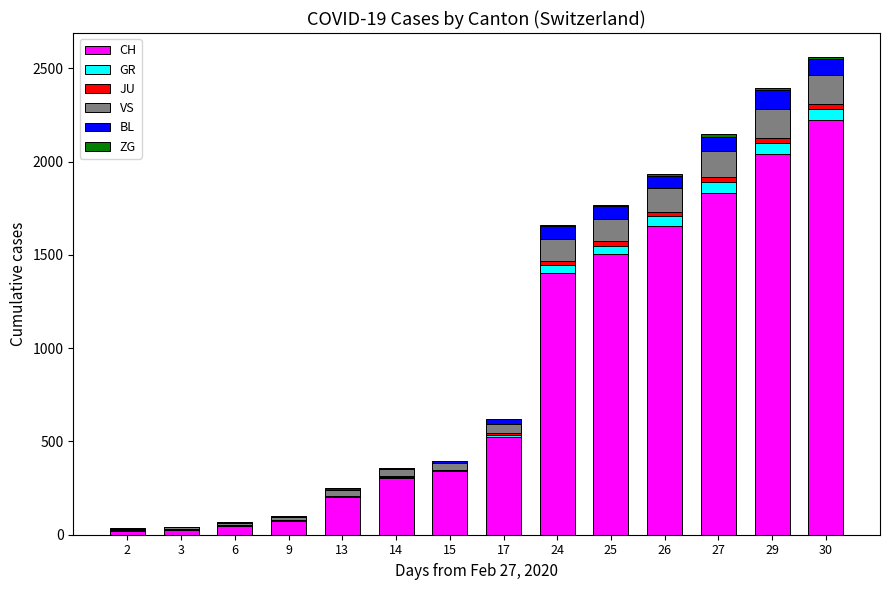

What is the sum of all CH values?

12195